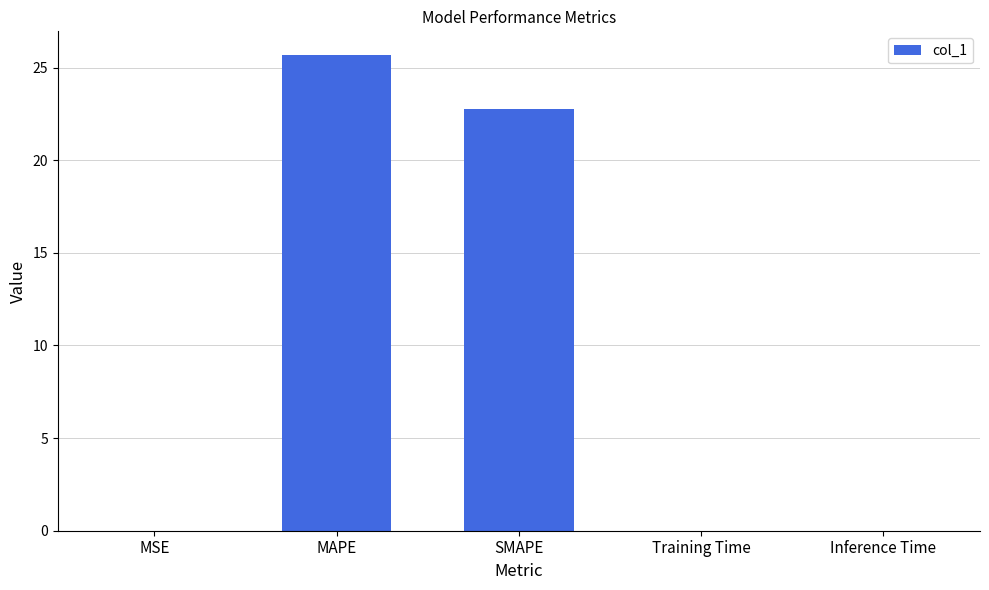

Is it true that the value at Training Time is 0.0?

True